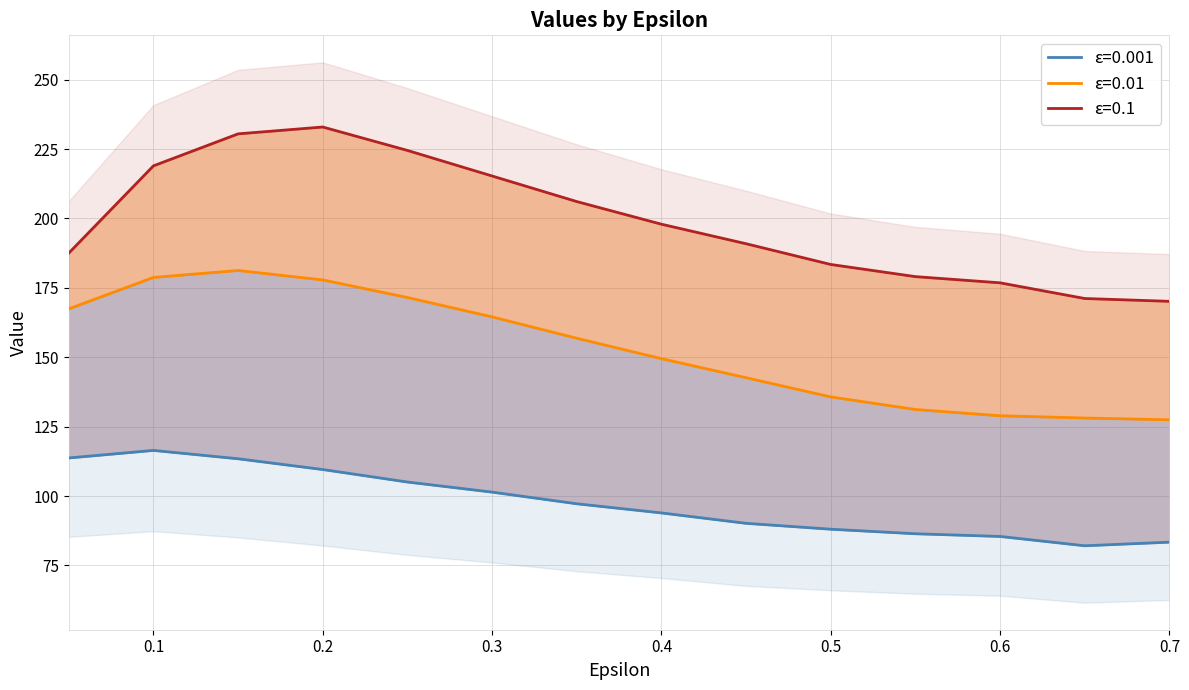

Reading left to right, transcribe all the data shown in this chart.

0.001: 0.05=113.7	0.1=116.4	0.15=113.4	0.2=109.5	0.25=105.0	0.3=101.4	0.35=97.2	0.4=93.9	0.45=90.2	0.5=88.0	0.55=86.4	0.6=85.4	0.65=82.1	0.7=83.4
0.01: 0.05=167.4	0.1=178.8	0.15=181.3	0.2=177.9	0.25=171.5	0.3=164.5	0.35=156.8	0.4=149.5	0.45=142.6	0.5=135.7	0.55=131.2	0.6=128.9	0.65=128.1	0.7=127.5
0.1: 0.05=187.5	0.1=219.0	0.15=230.5	0.2=233.0	0.25=224.5	0.3=215.3	0.35=206.1	0.4=197.9	0.45=190.9	0.5=183.4	0.55=179.1	0.6=176.8	0.65=171.2	0.7=170.1